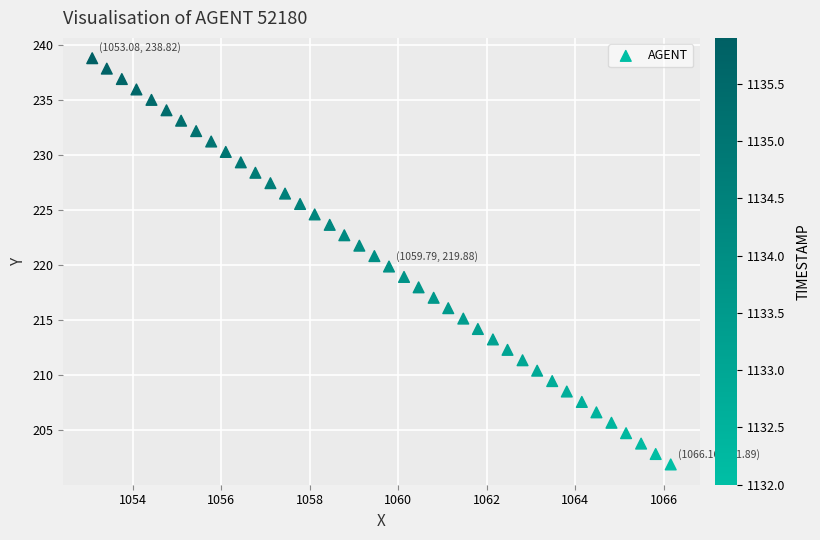

What is the range of Y values (max minus min)?

36.9